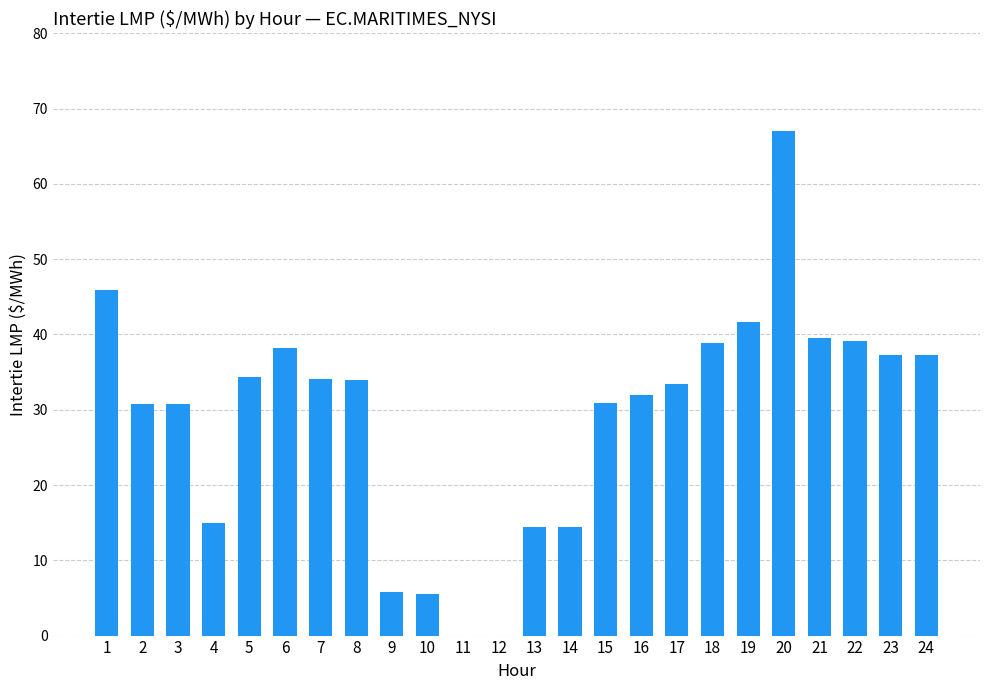

What is the greatest value displayed?

67.0